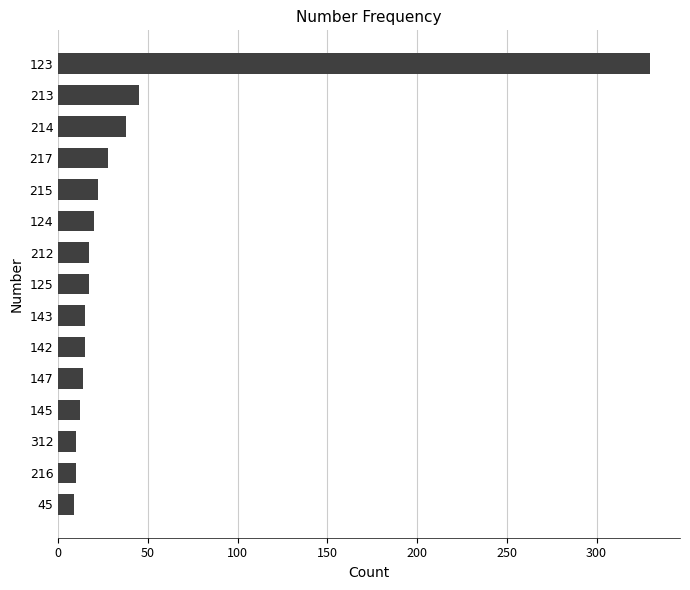

What is the maximum value shown in the chart?

330